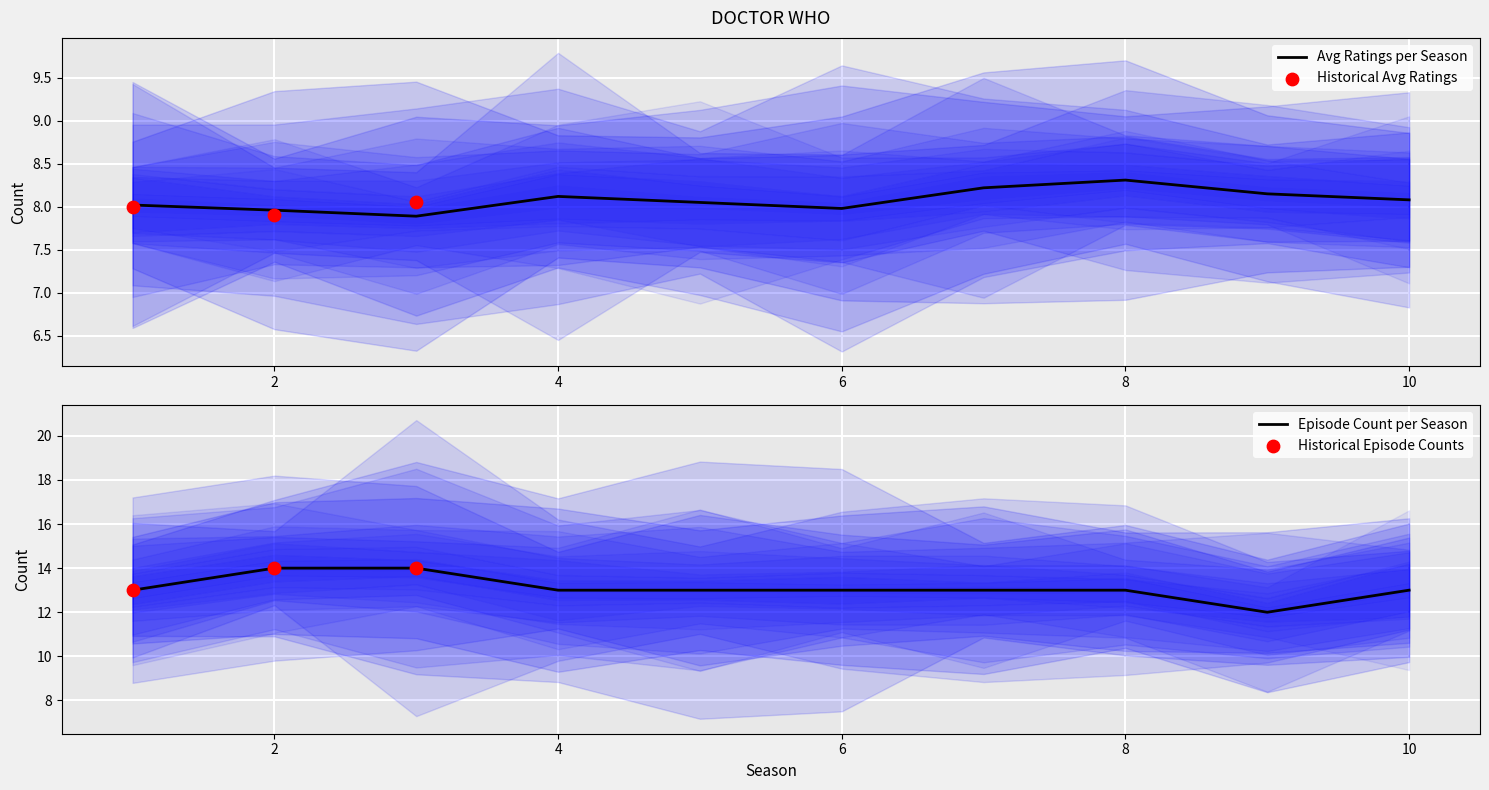

At how many categories does at least one series exceed 12?

9